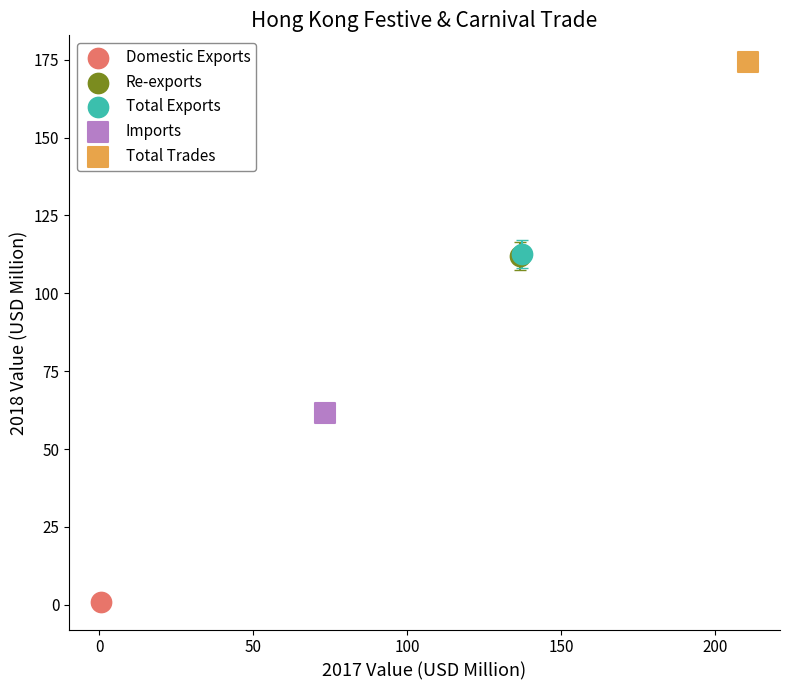

What are all the series names shown in the legend?

Domestic Exports, Re-exports, Total Exports, Imports, Total Trades